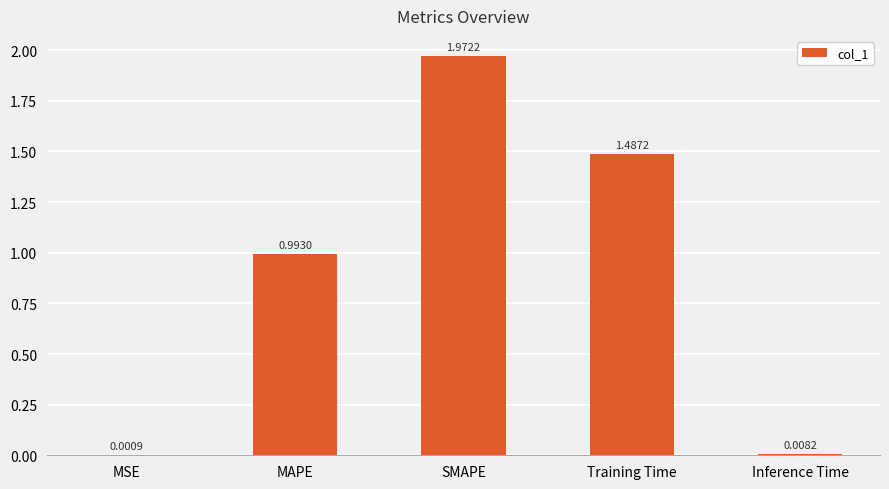

Which category has the highest value across all series?

SMAPE